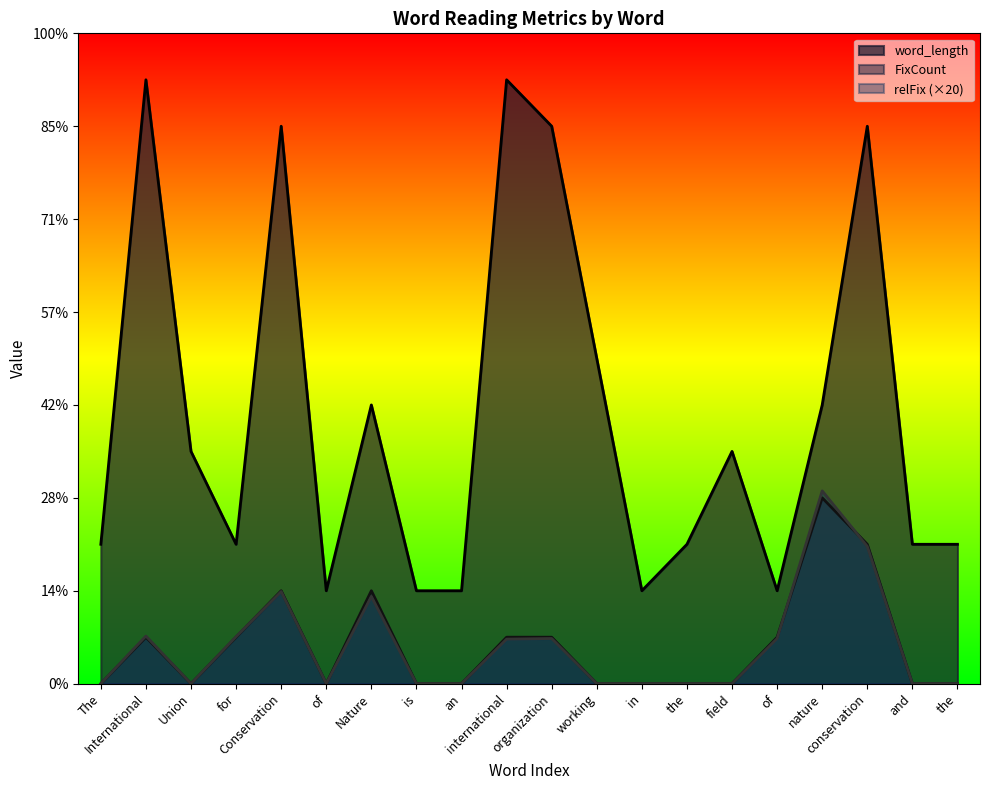

What is the minimum value for word_length?

2.0